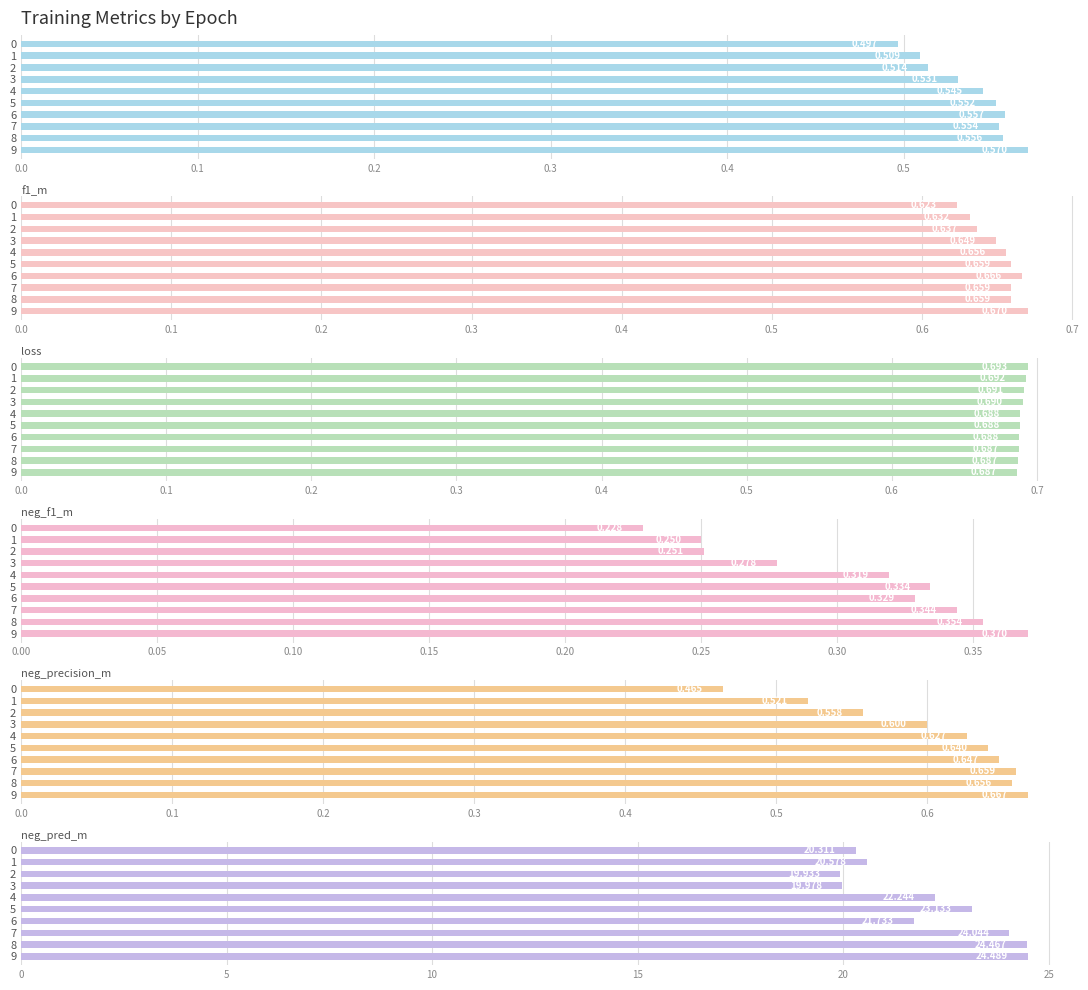

What position from the right is 0.1?

9